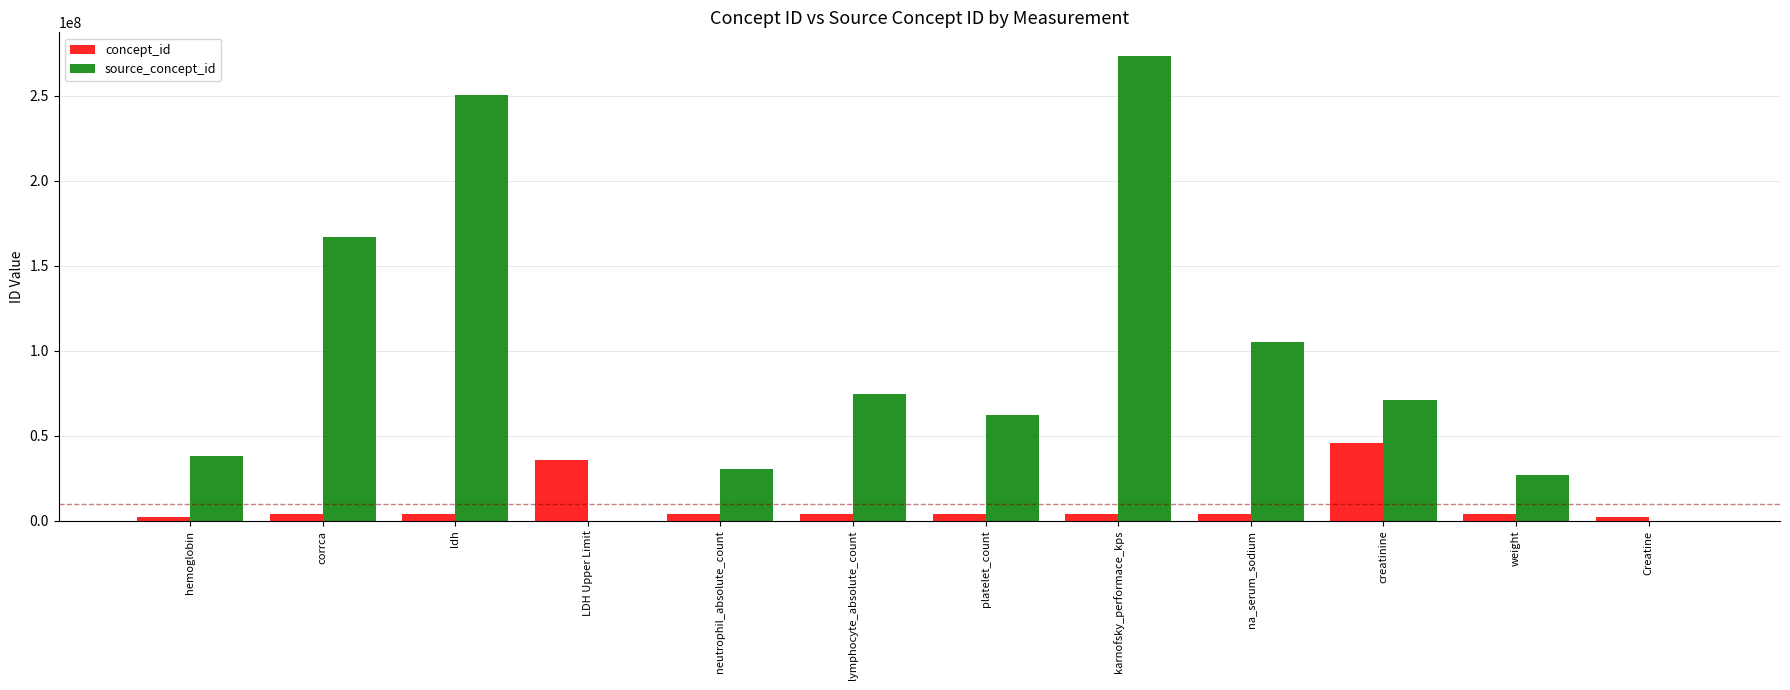

True or false: source_concept_id has a value of 166708003 at corrca.

True